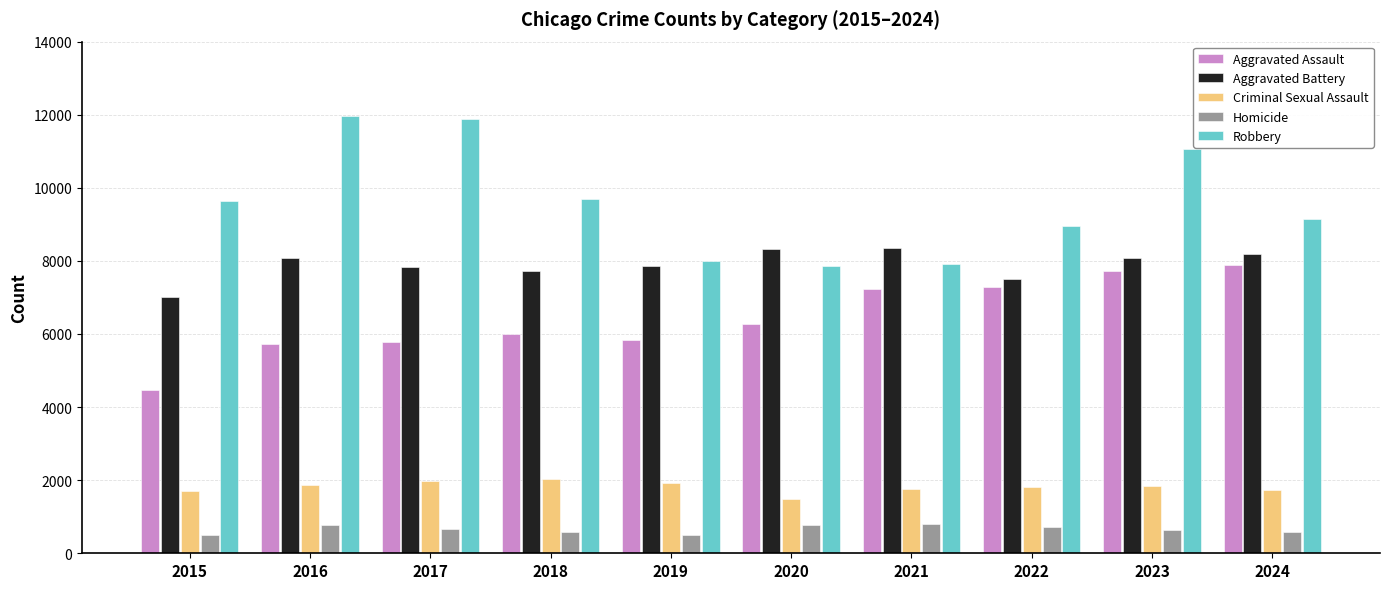

How many values in the Criminal Sexual Assault series are below 1850?

5